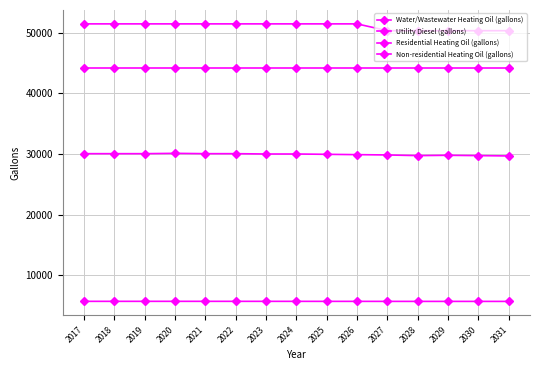

What is the sum of all Utility Diesel (gallons) values?

449138.5